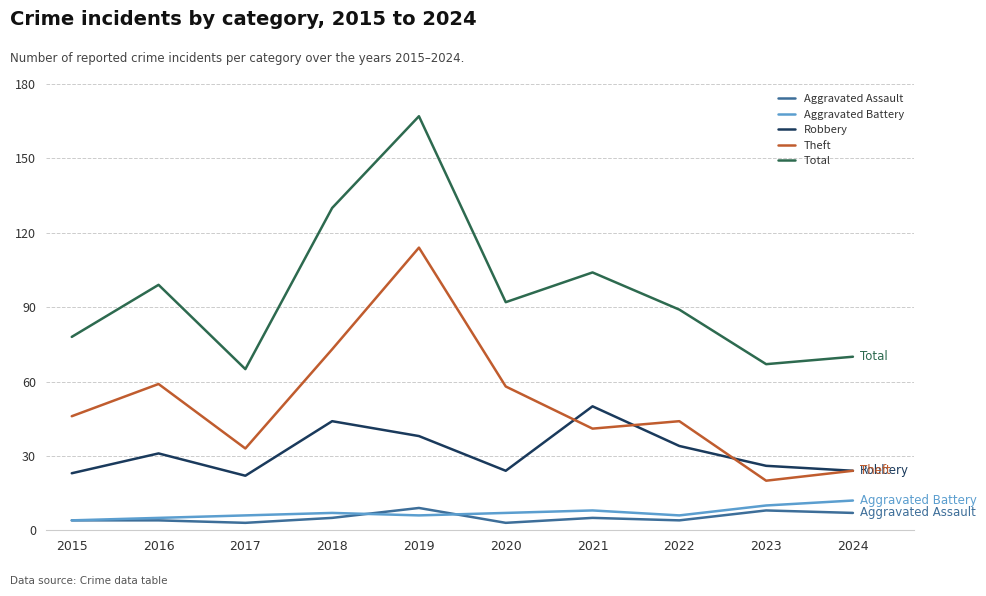

True or false: Theft and Aggravated Assault cross at least once.

False